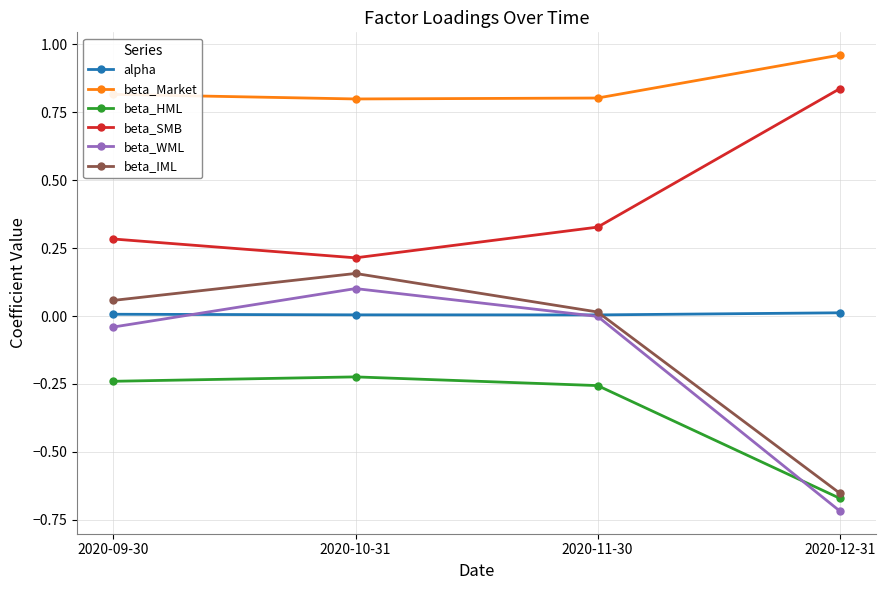

The beta_WML series shows -0.0 at 2020-09-30. True or false?

True